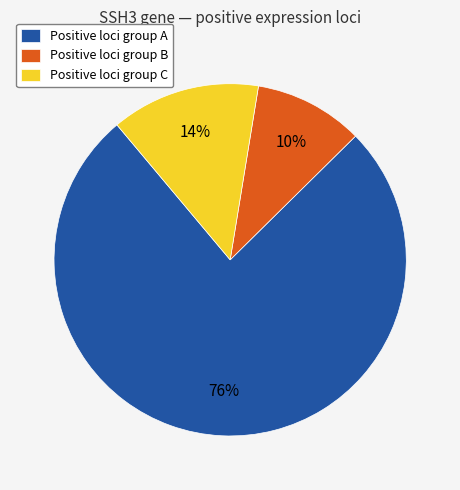

Do Positive loci group A and Positive loci group C together represent more than half of the pie?

Yes